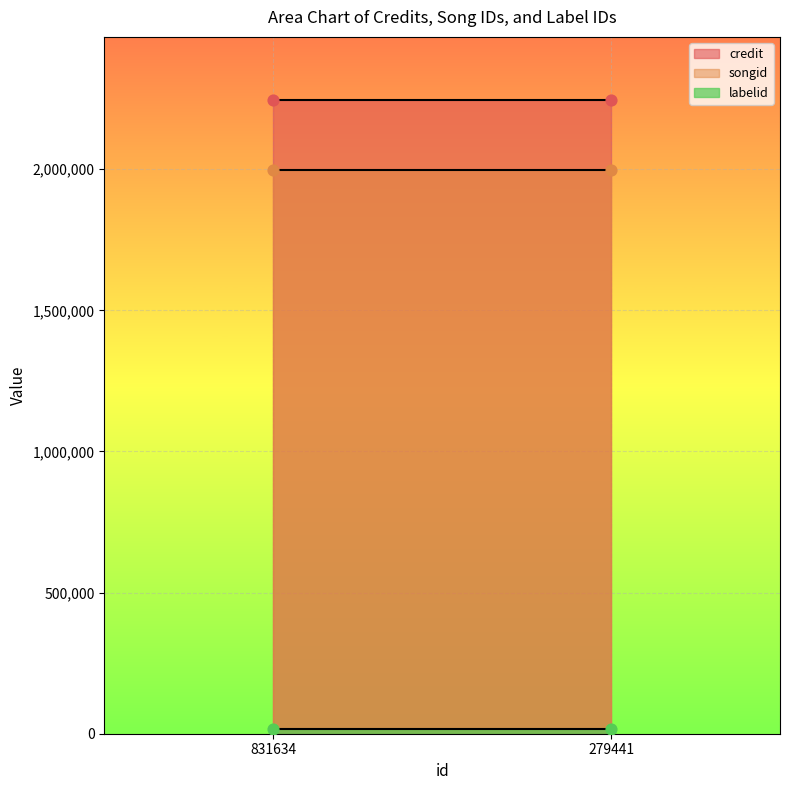

At which category is the sum across all series the highest?

831634